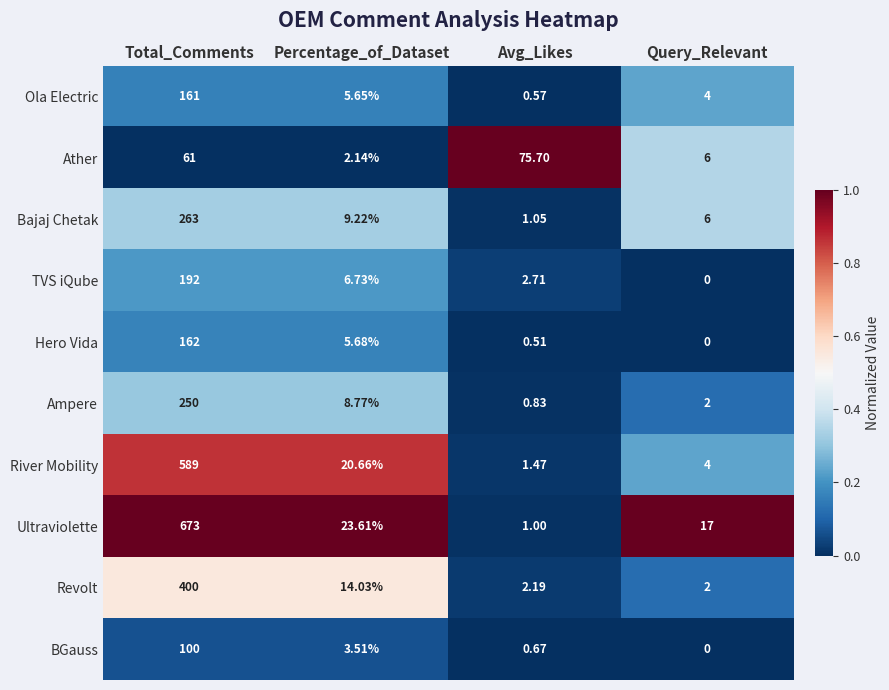

What is the spread (max minus min) of values at Percentage_of_Dataset?

21.5